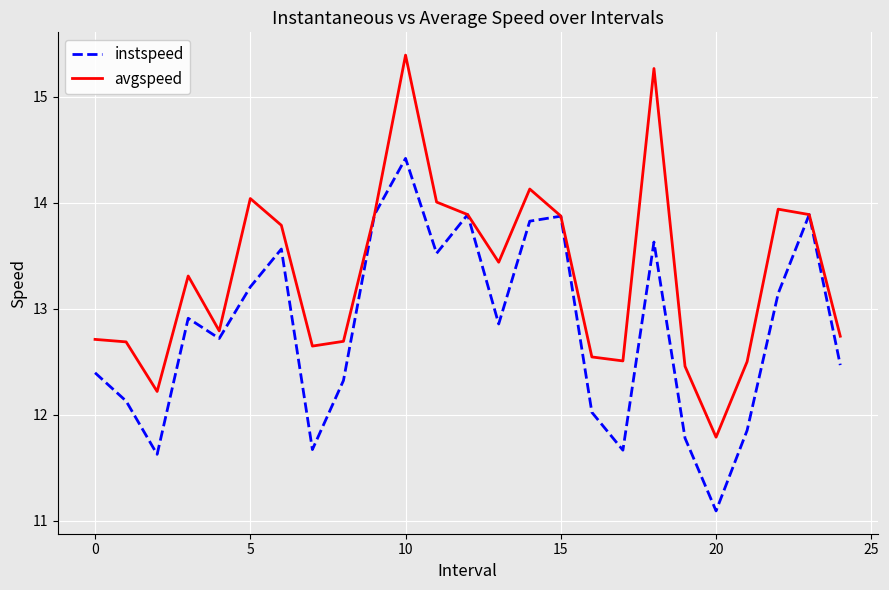

How many values in the avgspeed series are below 13?

12